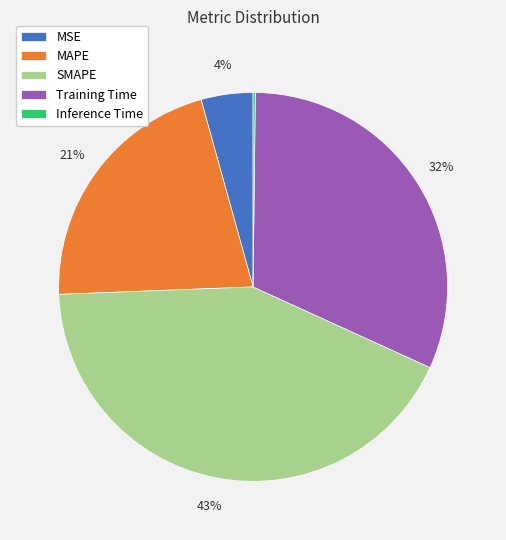

The SMAPE slice represents 43% of the pie. True or false?

True